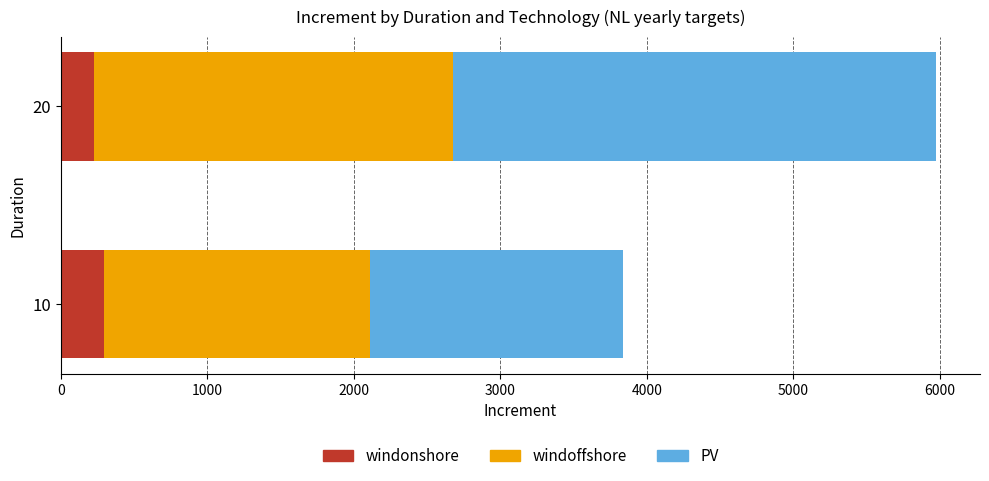

What is the total value across all series at 20?

5977.2